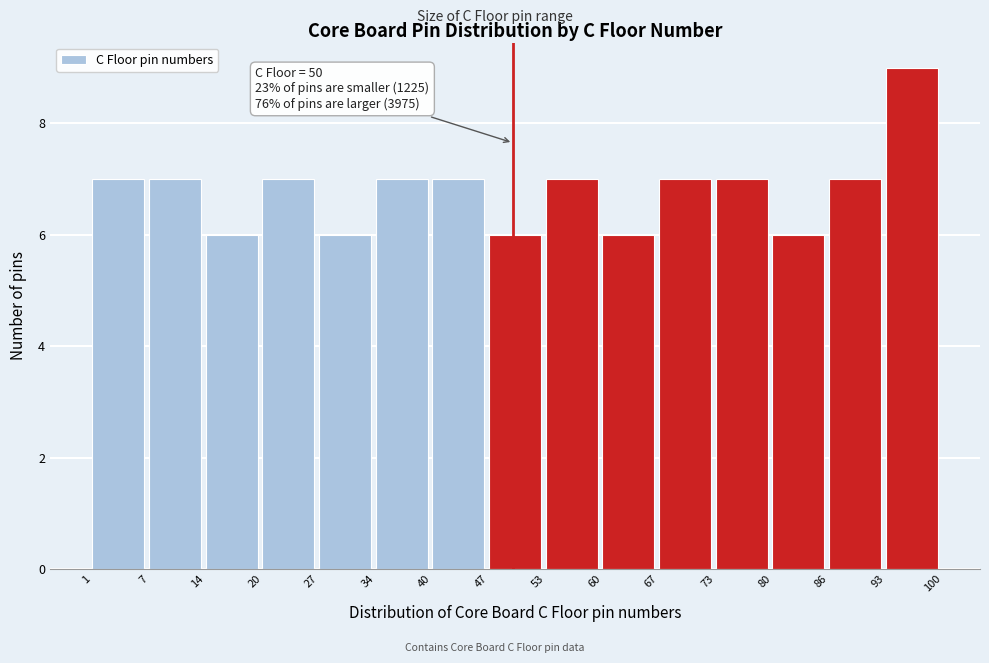

Which range on the x-axis has the tallest bar?

93 to 100